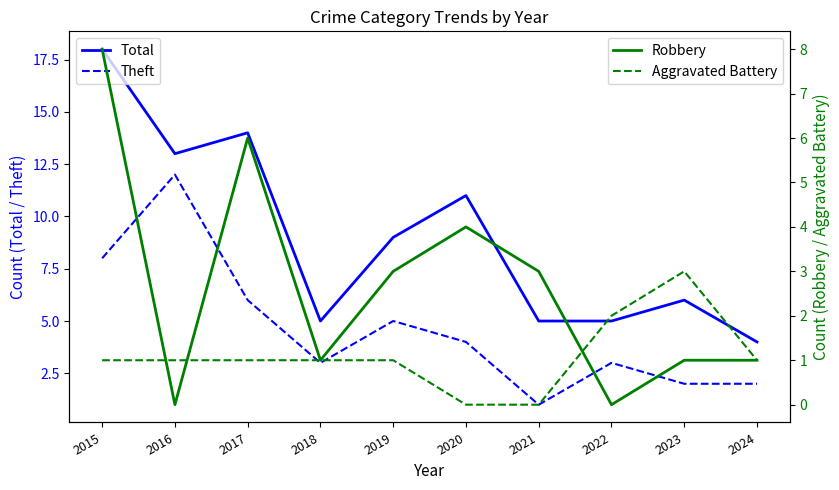

What is the difference between the highest and lowest values at 2018?

4